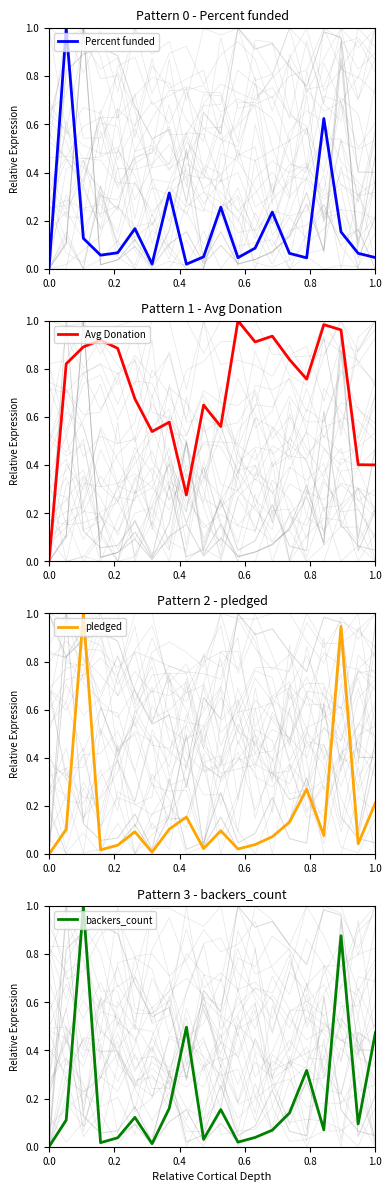

True or false: Avg Donation has a value of 1.4 at 17.

False